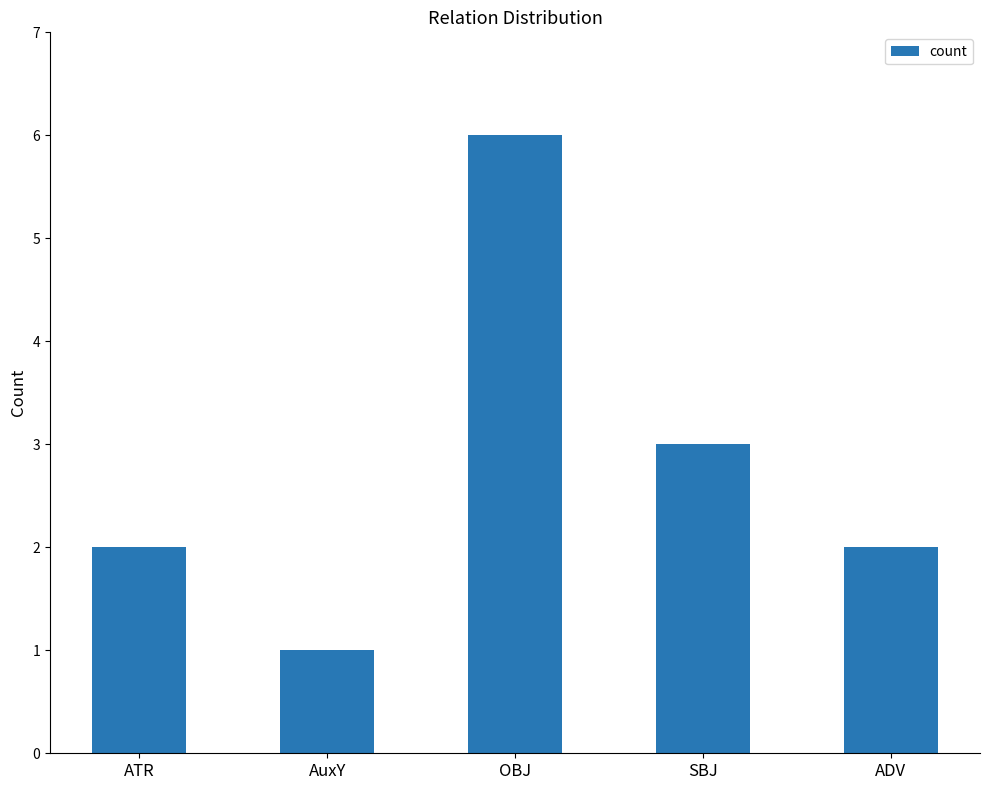

Reading left to right, what are all the values shown in this chart?

ATR=2	AuxY=1	OBJ=6	SBJ=3	ADV=2